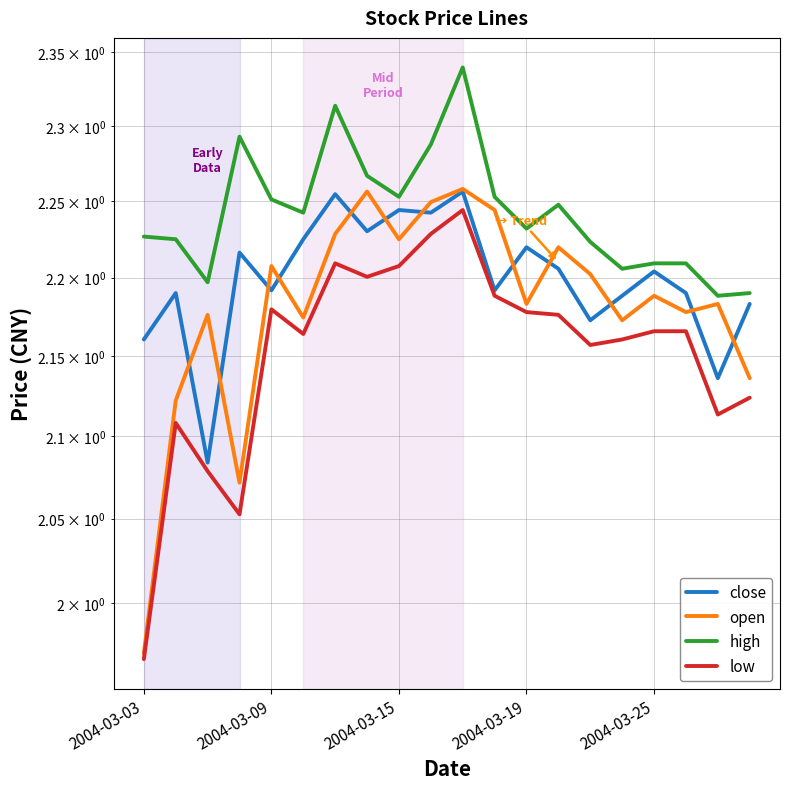

What is the value of the close point at the 18th from the left?

2.2